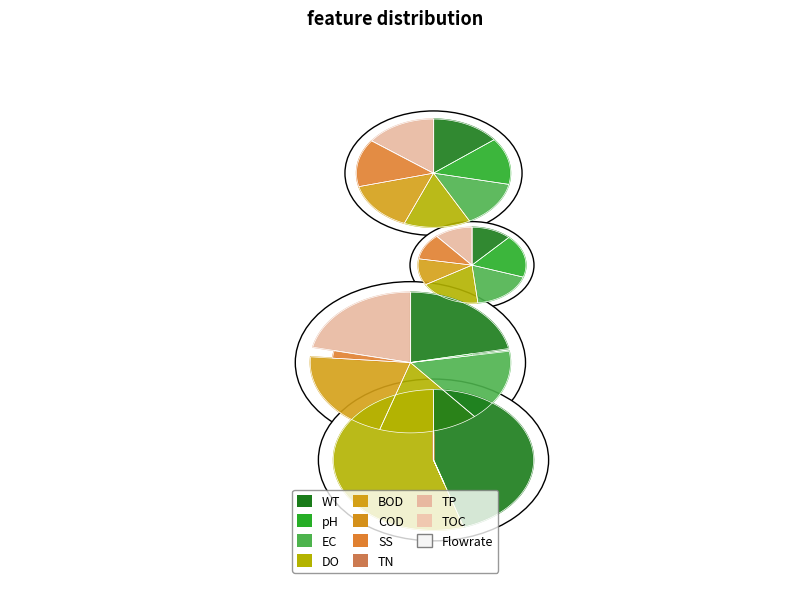

Is the sum of 4 and values_2050 greater than half?

No